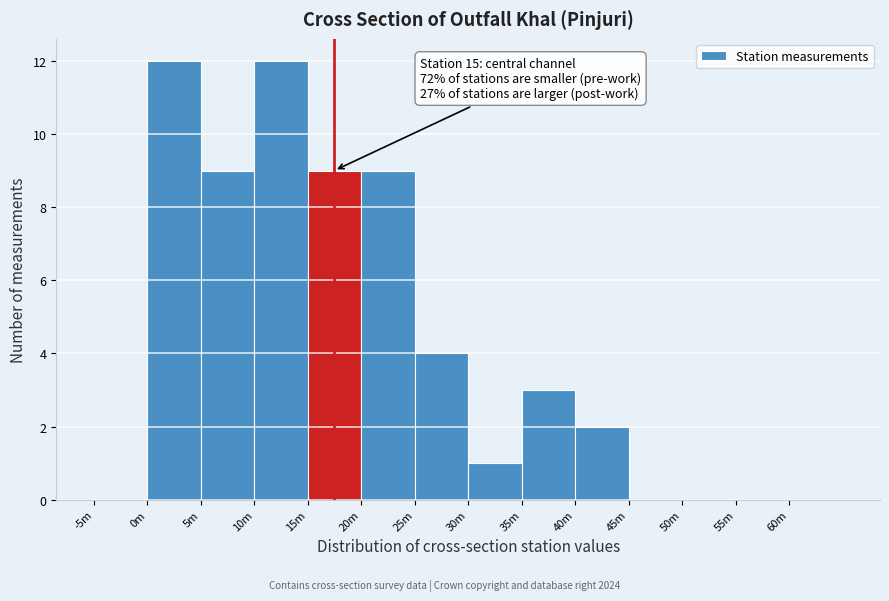

Reading right to left, extract all data points from this chart.

60m=0	55m=0	50m=0	45m=0	40m=2	35m=3	30m=1	25m=4	20m=9	15m=9	10m=12	5m=9	0m=12	-5m=0